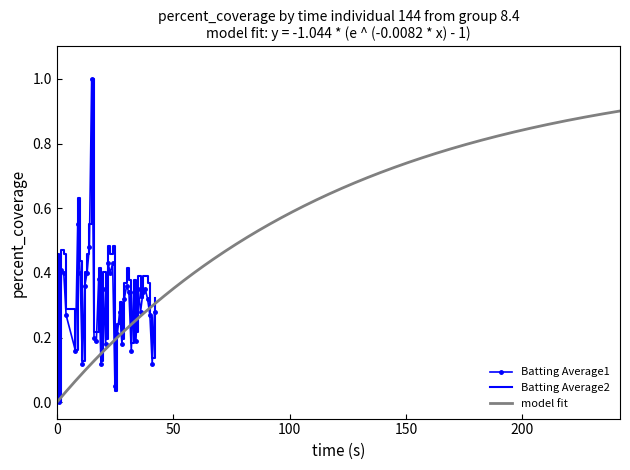

True or false: Batting Average1 has a value of 0.6 at 50.

False